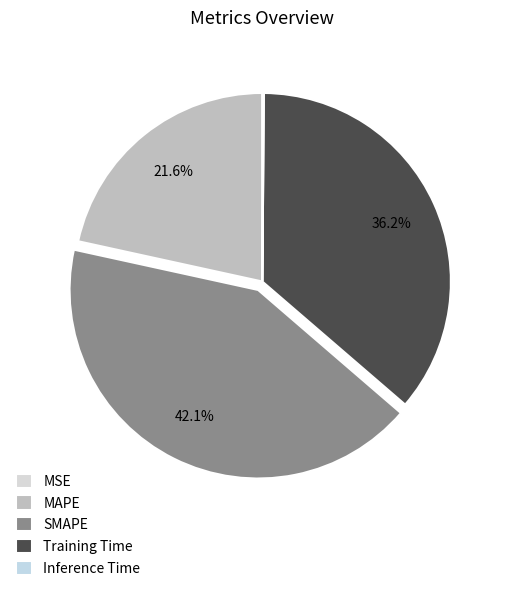

Which slice is the smallest?

MSE